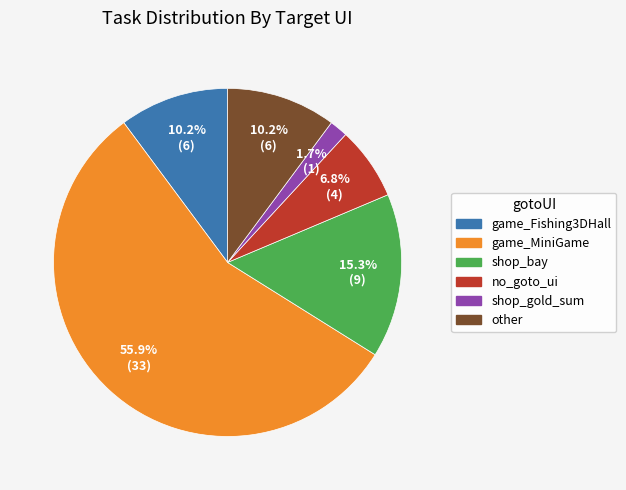

Which category has the smallest portion of the pie?

shop_gold_sum